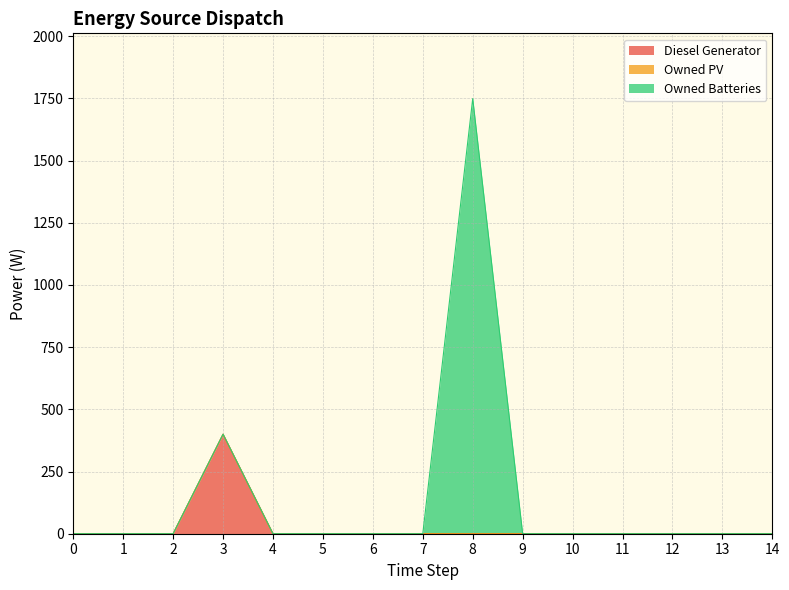

How many lines are shown in the chart?

3